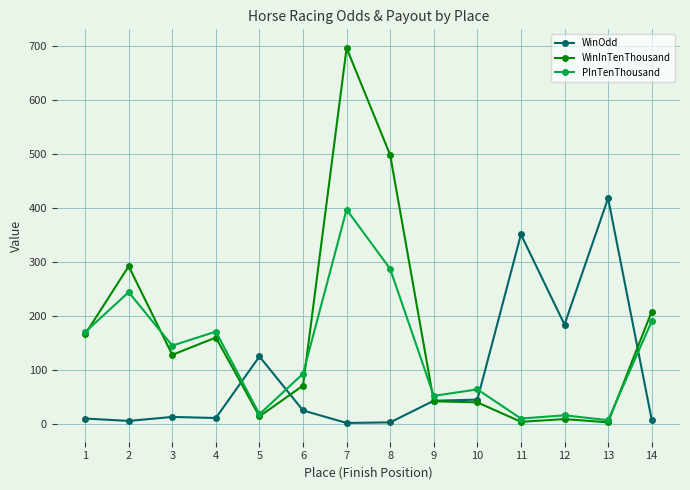

True or false: WinInTenThousand has more than 1 points higher than both neighbors.

True